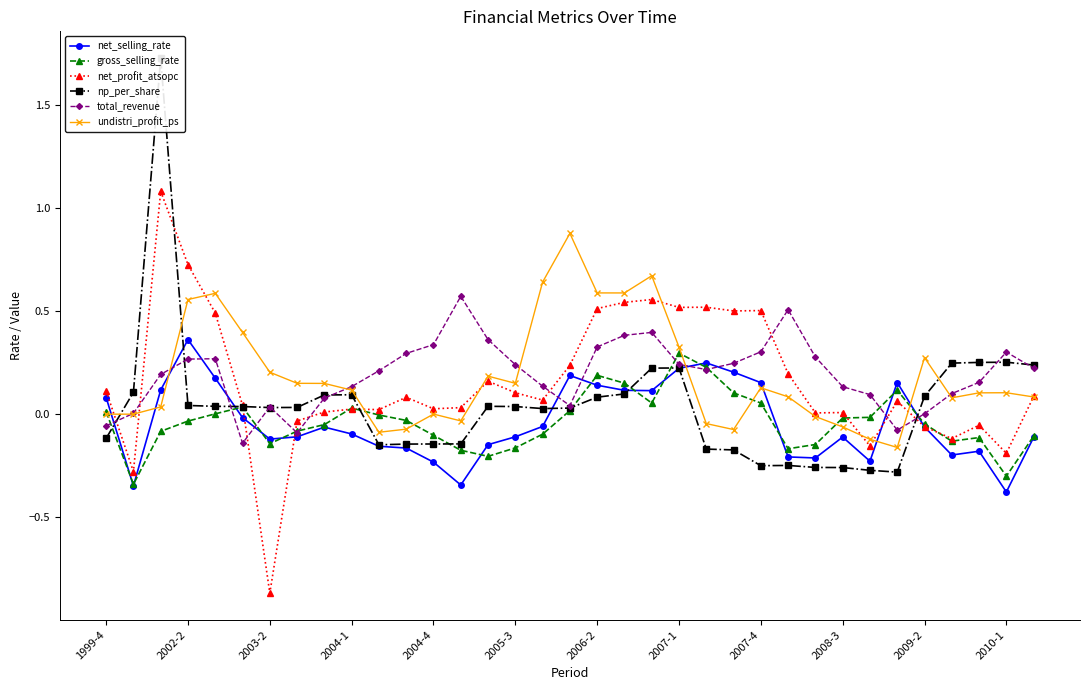

Is it true that undistri_profit_ps equals 0.0 at 1999-4?

True